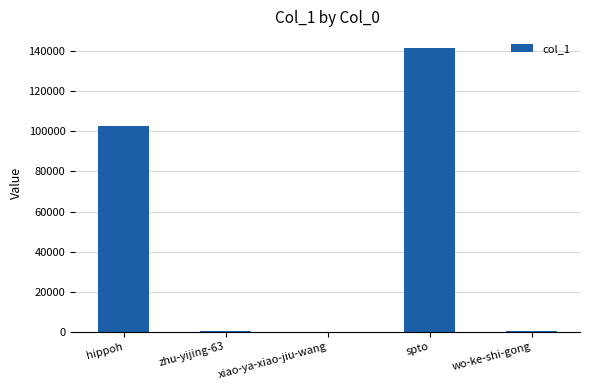

What is the sum of all values?

244704